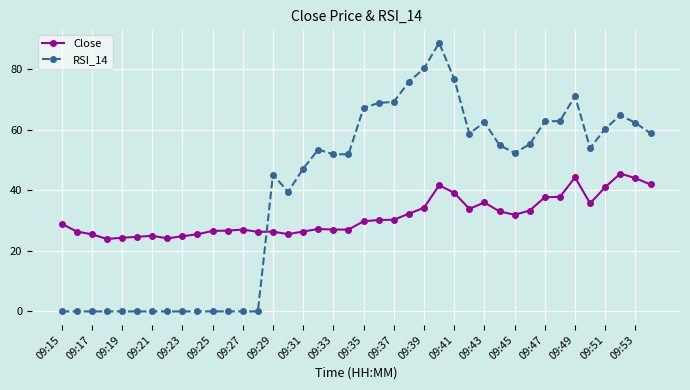

Which series has the largest range (max minus min)?

RSI_14